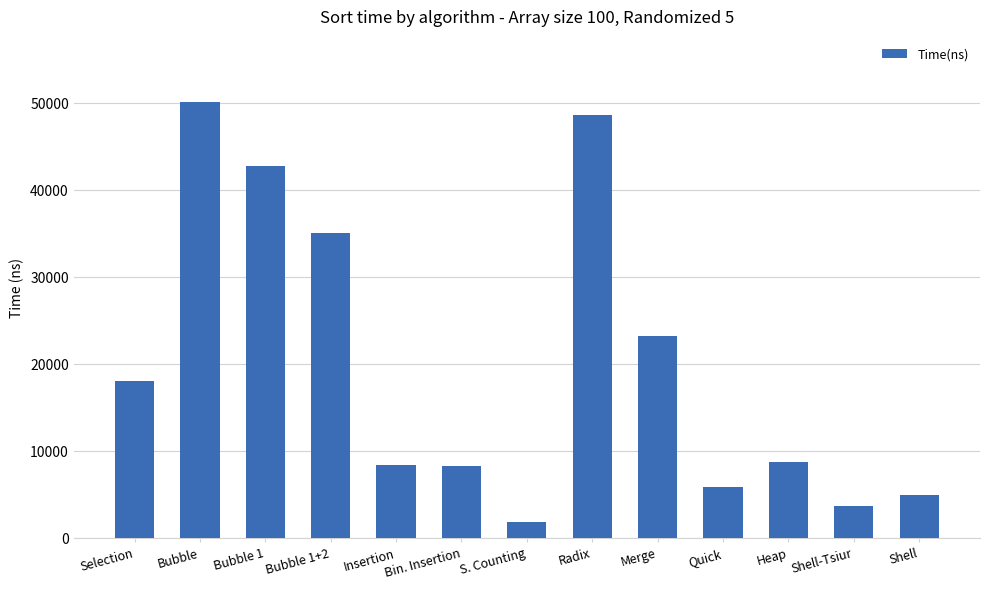

Is it true that the value at Bubble is 50113?

True